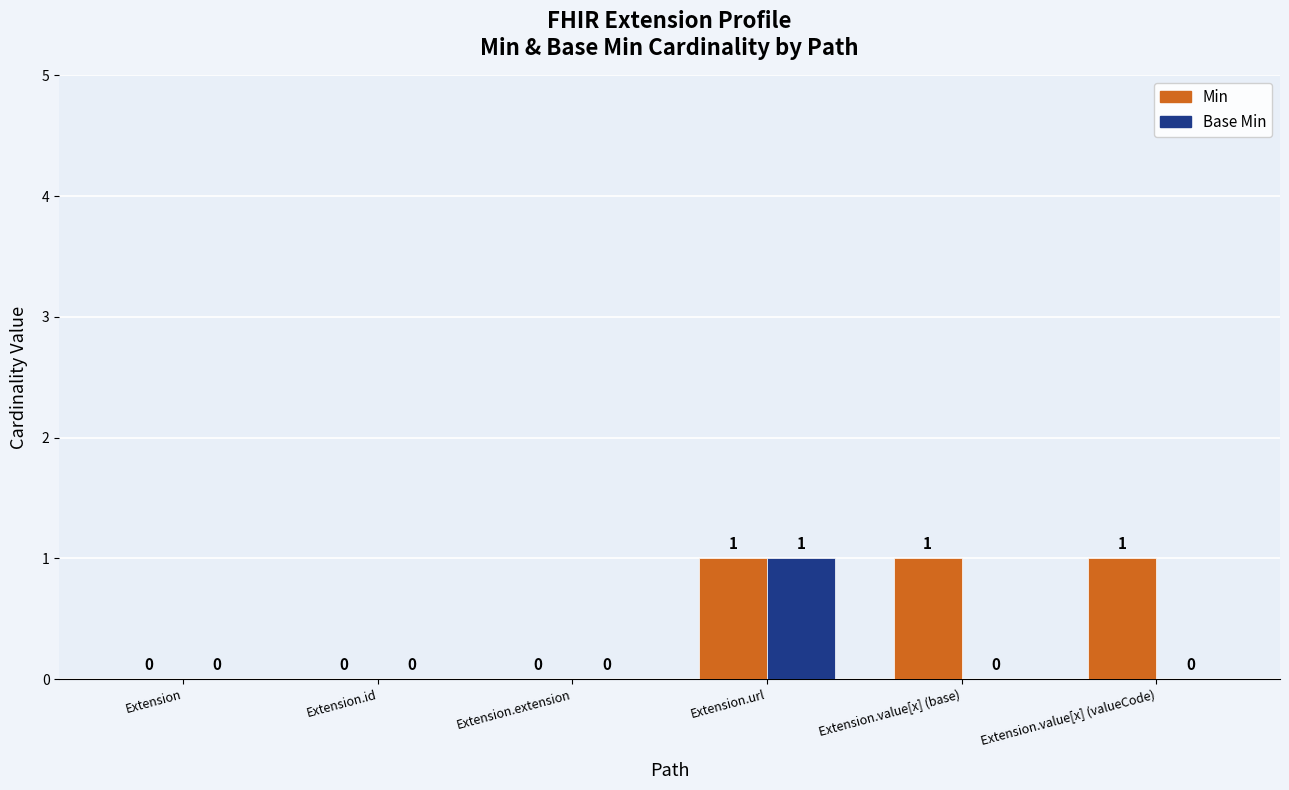

What is the sum of all Min values?

3